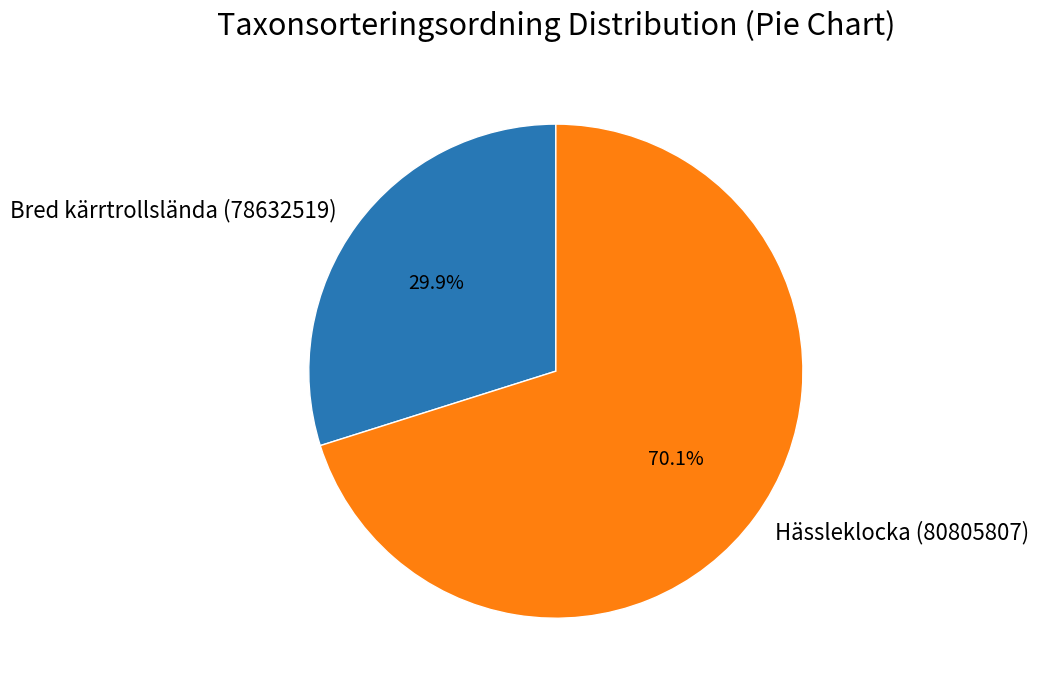

To the nearest percent, what portion does Hässleklocka (80805807) represent?

70%